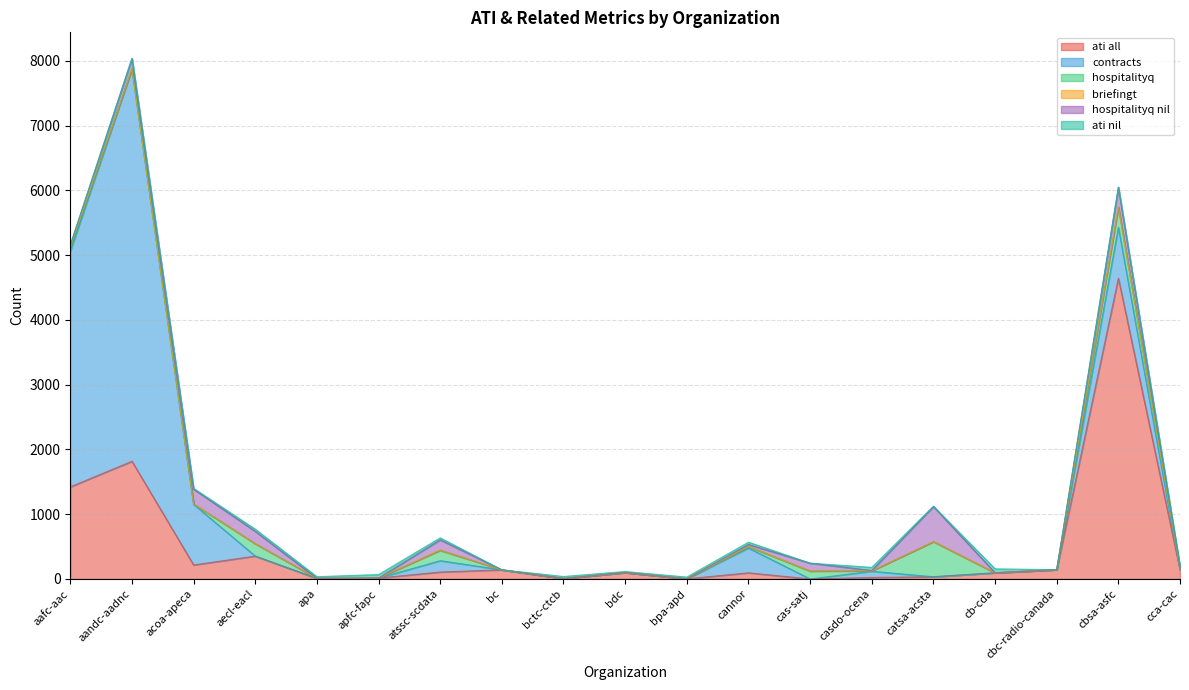

How many data points in ati nil are less than 16?

9